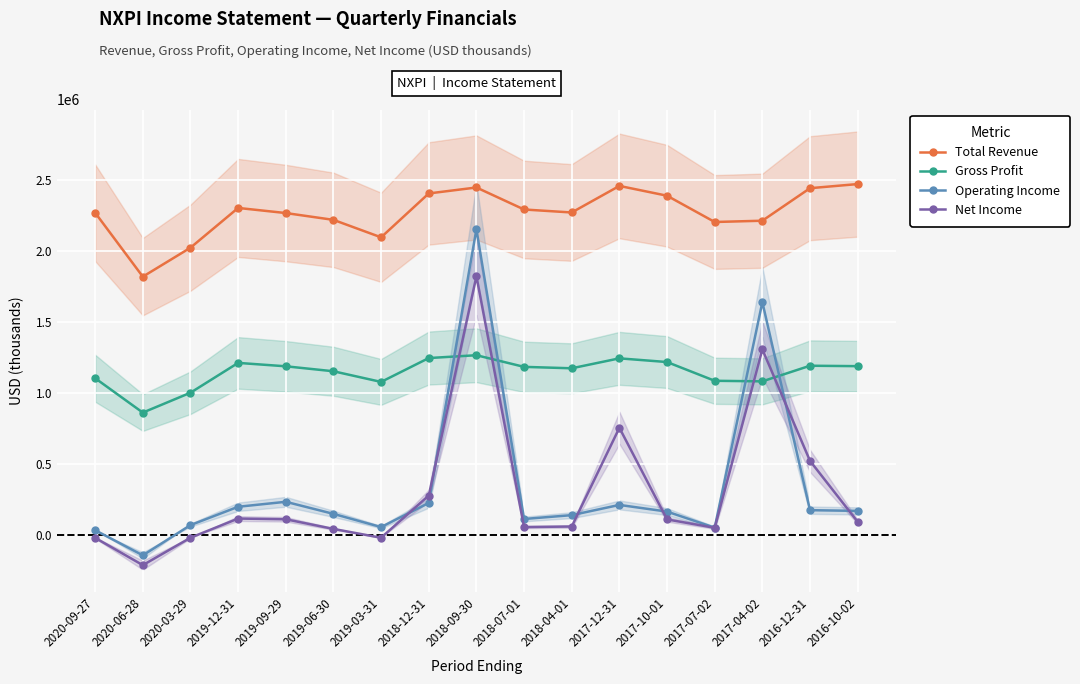

What is the average value of the Total Revenue series?

2267882